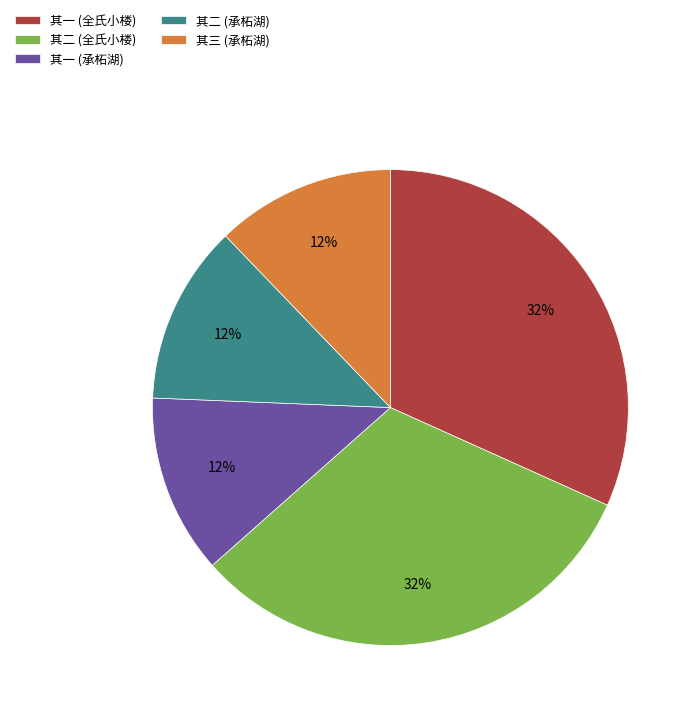

How many segments does this pie chart have?

5